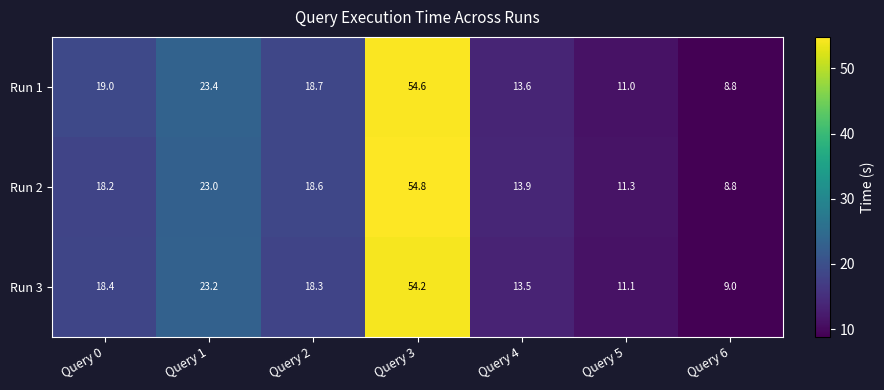

How many series are shown in this chart?

3